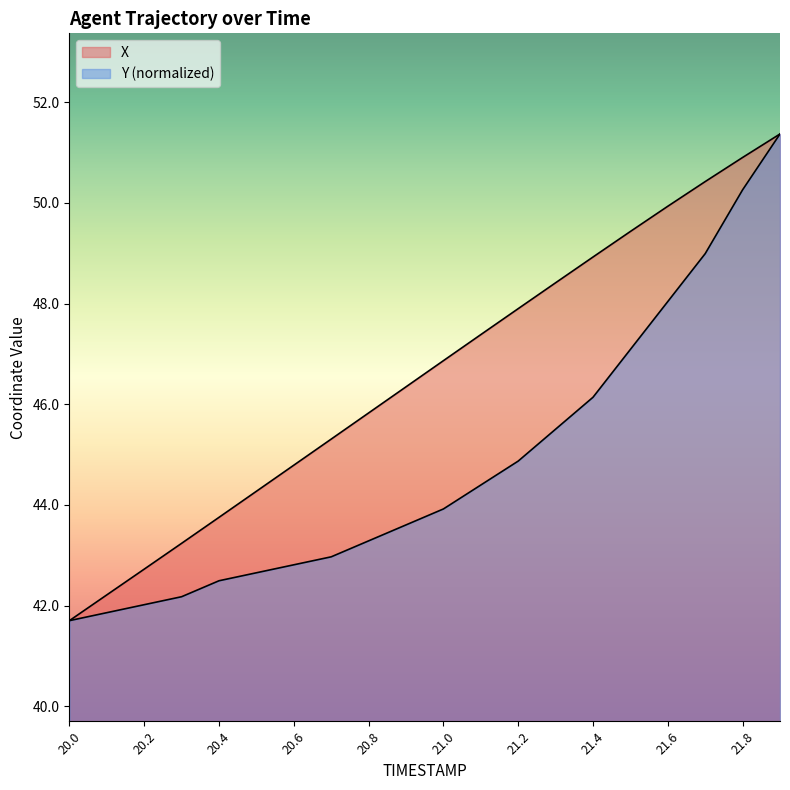

What is the approximate value of X at 20.5?

44.3